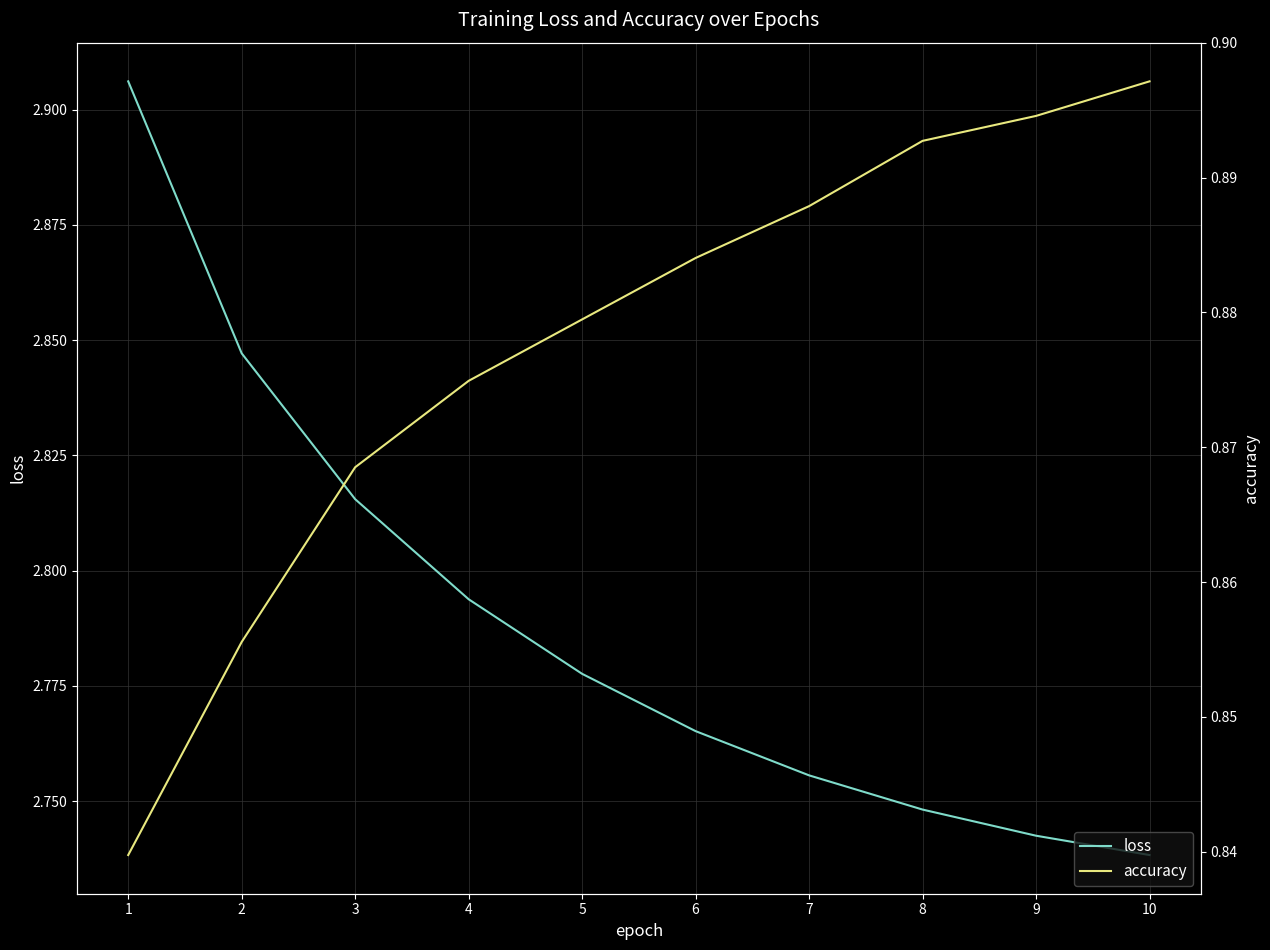

Reading left to right, what are all the values shown in this chart?

loss: 2.9	2.8	2.8	2.8	2.8	2.8	2.8	2.7	2.7	2.7
accuracy: 0.8	0.9	0.9	0.9	0.9	0.9	0.9	0.9	0.9	0.9